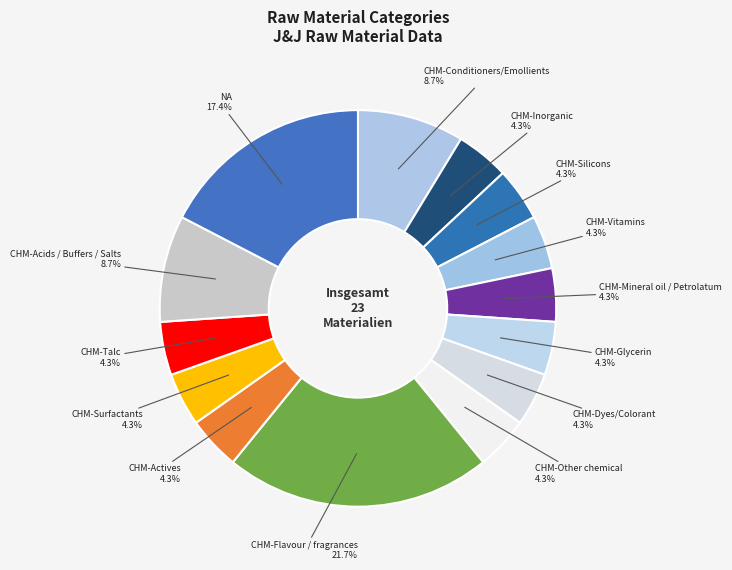

Do CHM-Flavour / fragrances and CHM-Talc together represent more than half of the pie?

No